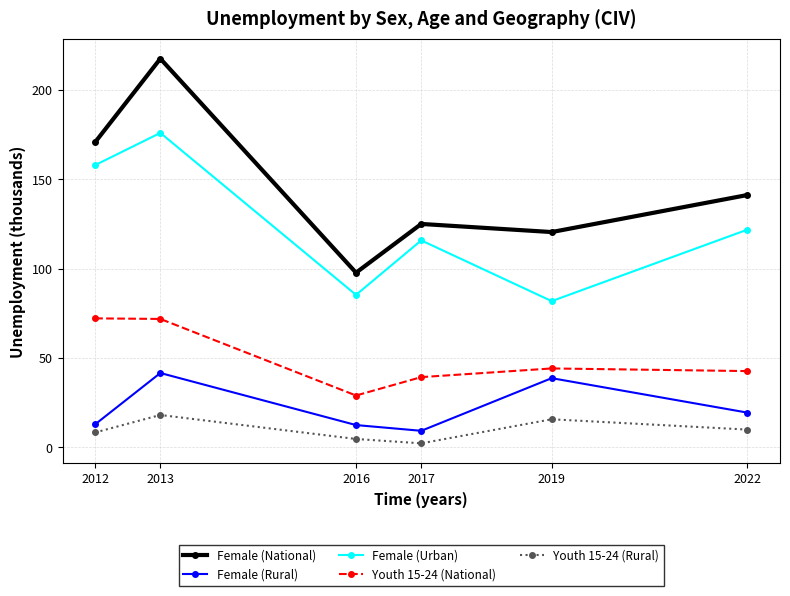

Which category has the highest value in the Female (Urban) series?

2013